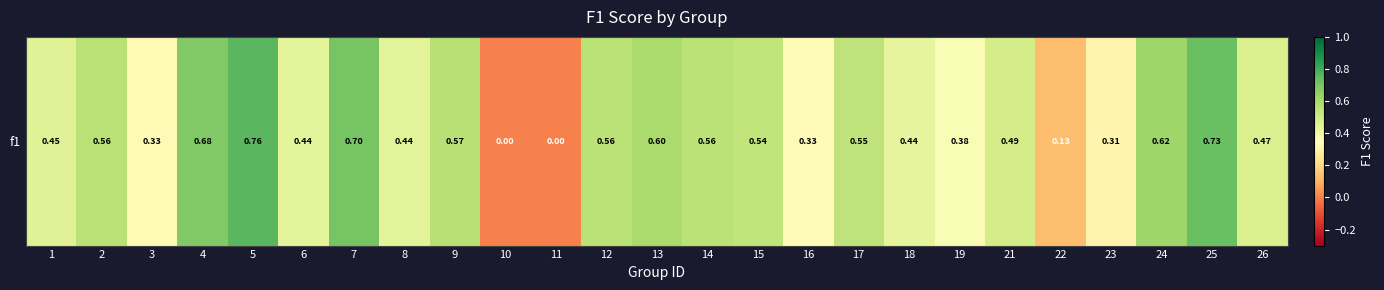

True or false: the data shows 0.0 at 11.

True